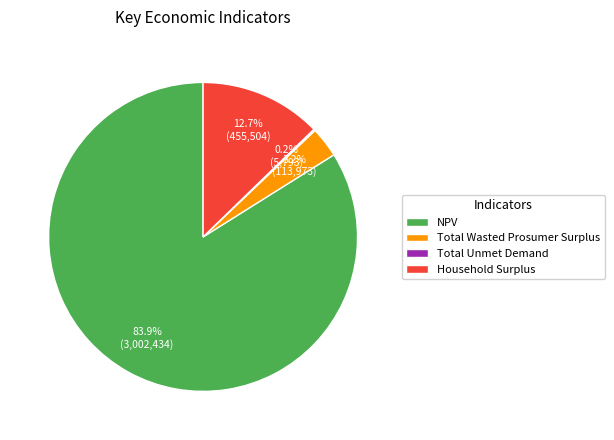

What portion of the pie excludes Total Wasted Prosumer Surplus?

96.8%